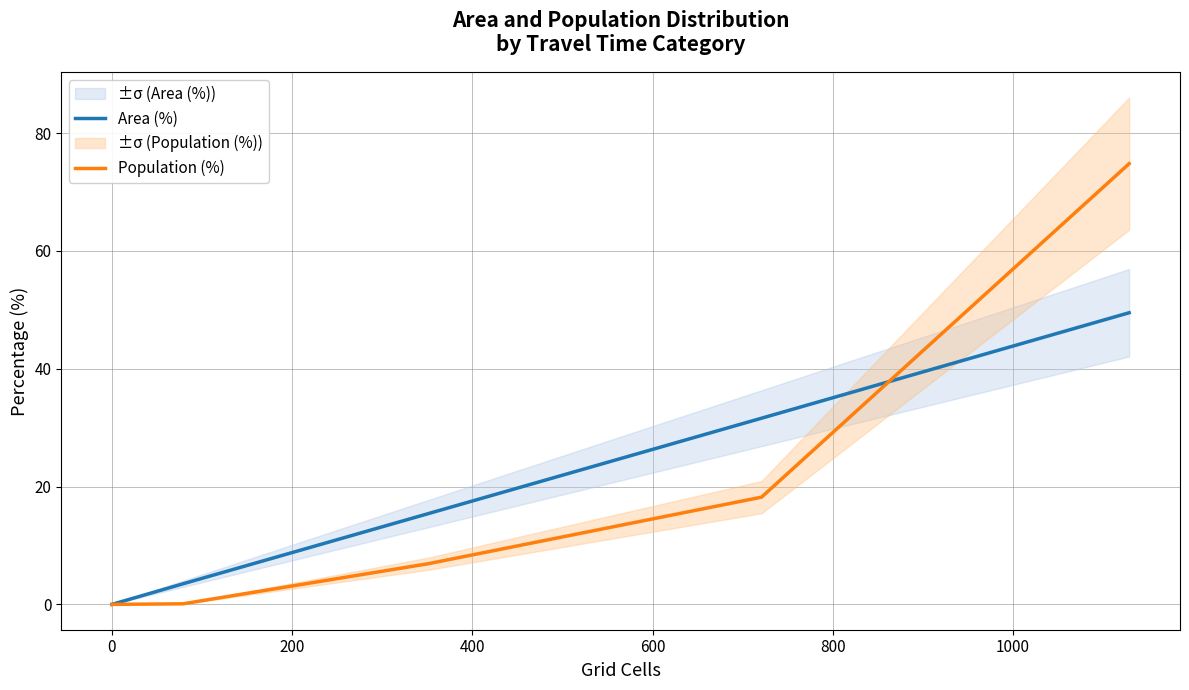

What are all the series names shown in the legend?

Area (%), Population (%)